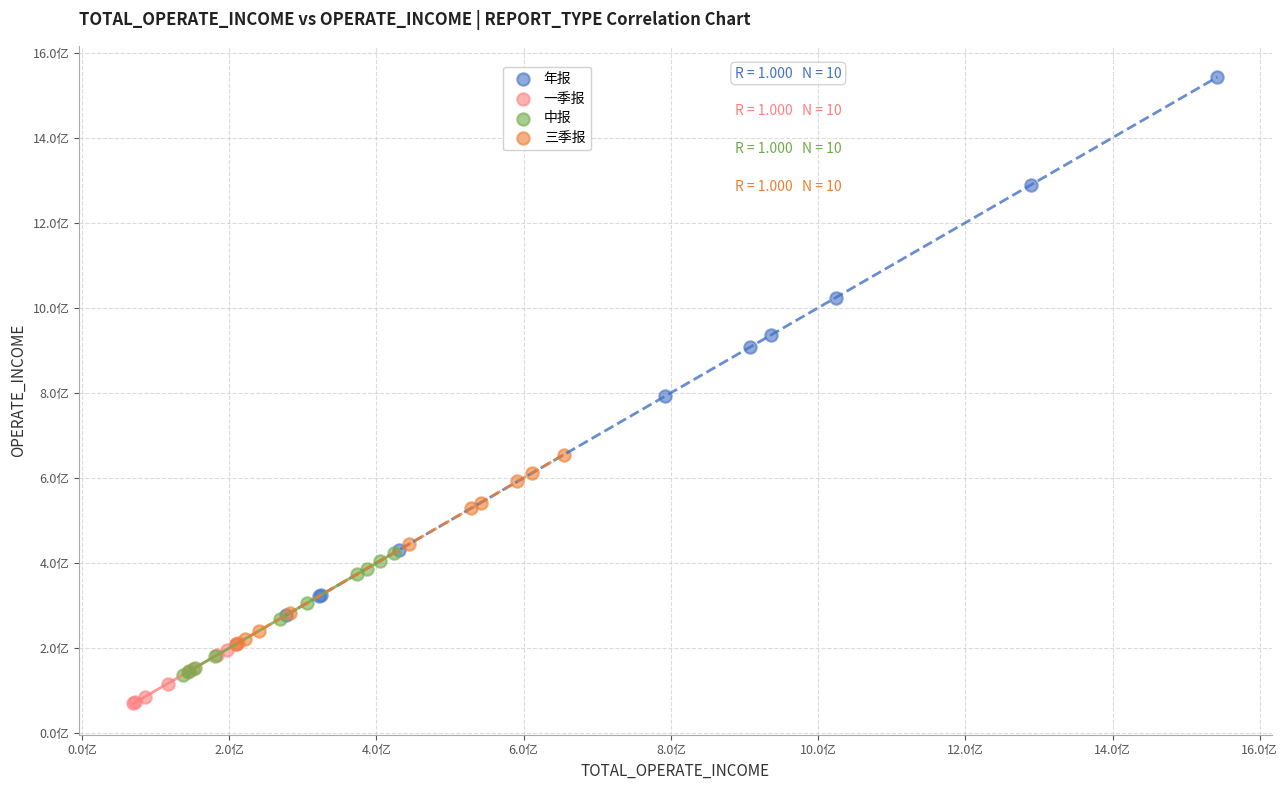

What are all the series names shown in the legend?

年报, 一季报, 中报, 三季报